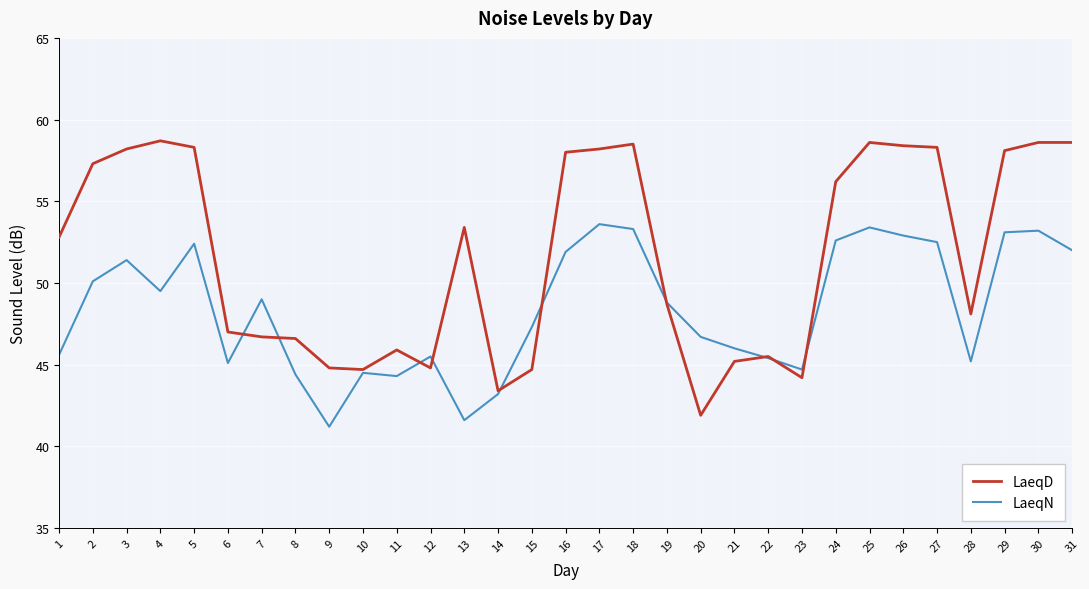

How many categories are shown in the chart?

31